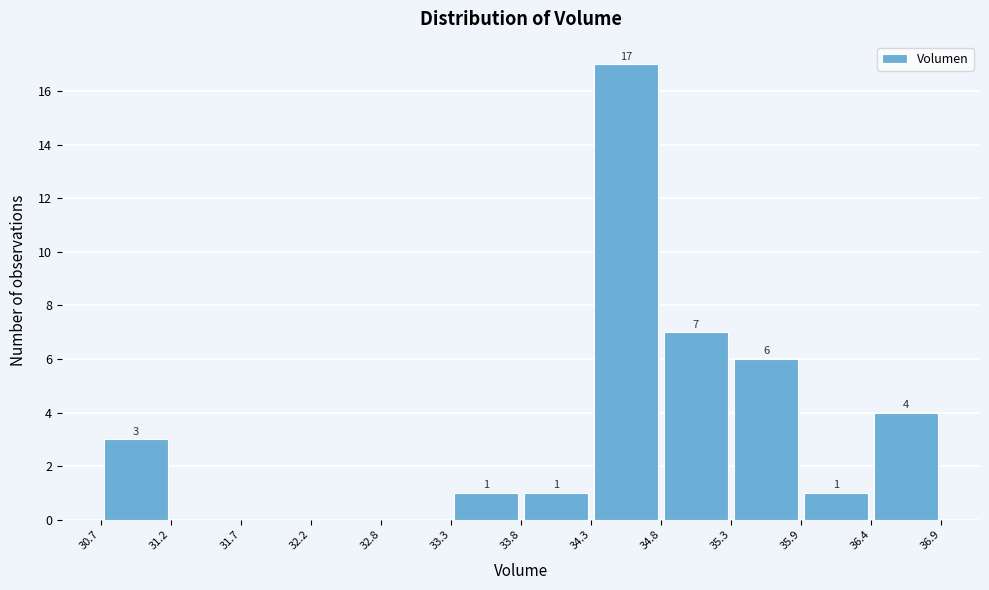

Which range on the x-axis has the tallest bar?

34.3 to 34.8